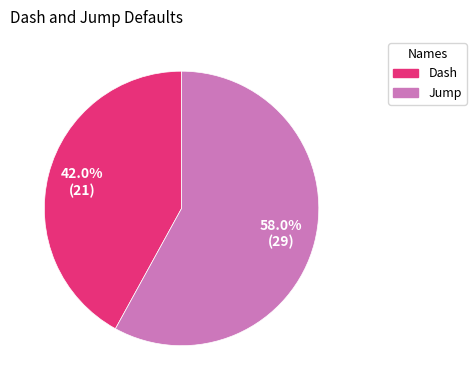

Is it true that Jump is 58% of the pie?

True